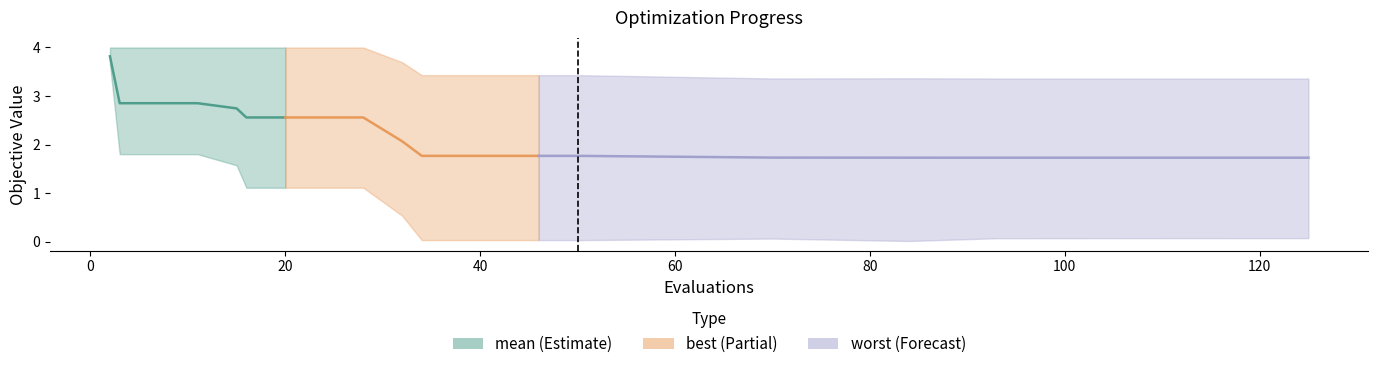

The value of worst at 34 is 5.3. True or false?

False